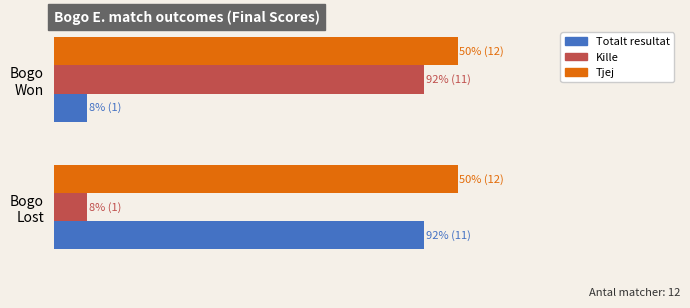

What is the average value of the Totalt resultat series?

6.0